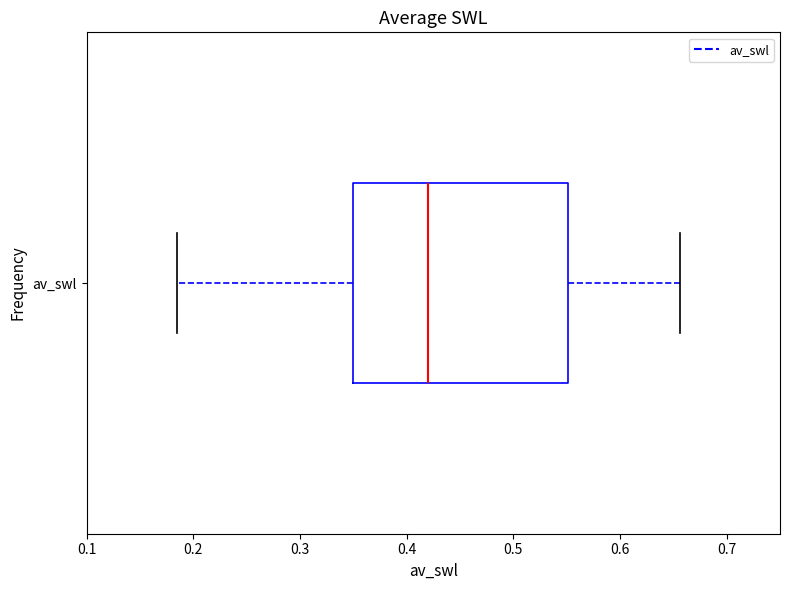

Transcribe this box plot: give where the median line is, the range the box spans, and where the two whiskers end, as read against the x-axis. The values are not printed on the chart, so give them approximately, as read against the axis.

median 0.42, box 0.35 to 0.55, whiskers 0.18 to 0.66